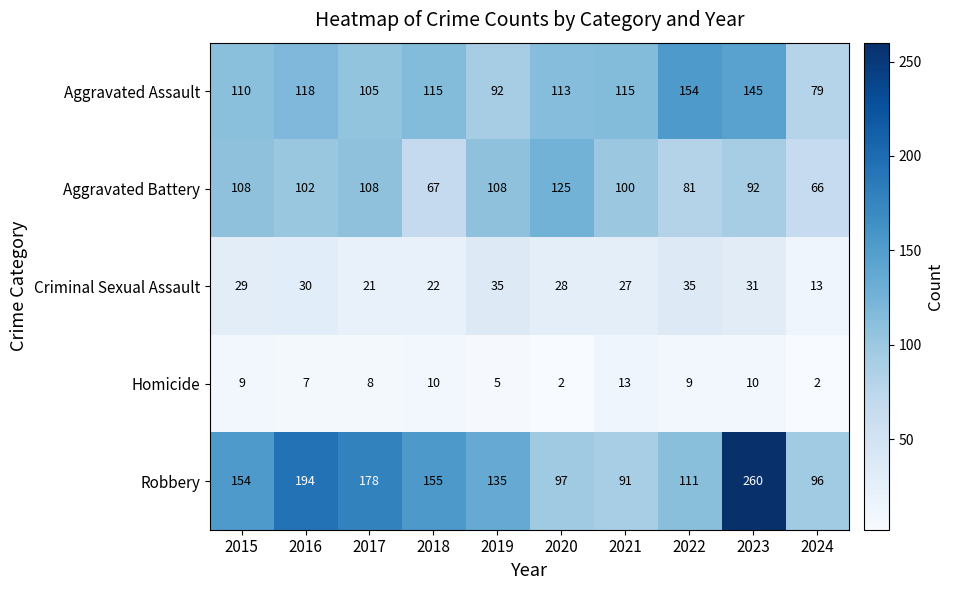

Which series has the largest range (max minus min)?

Robbery